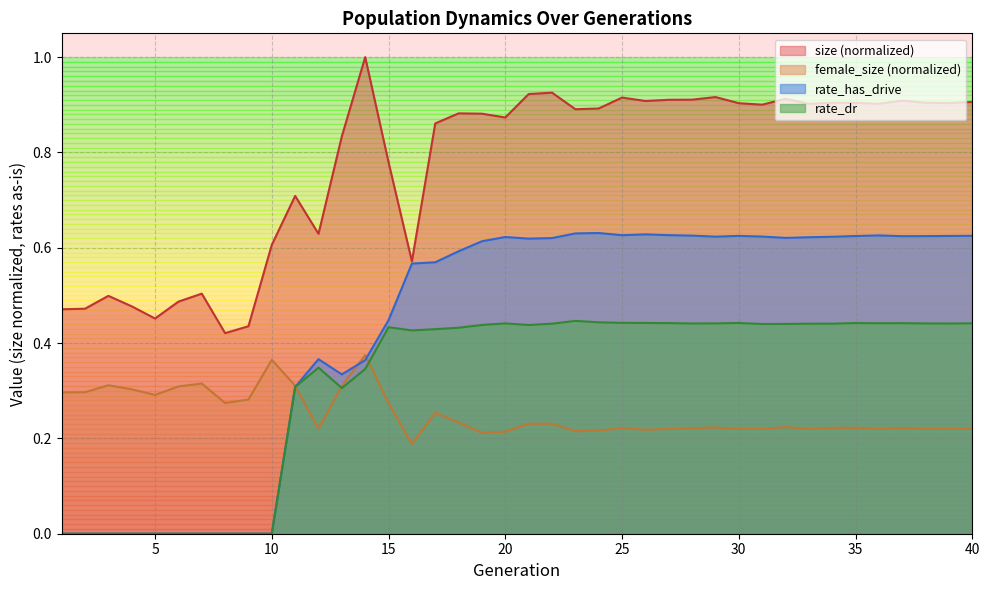

Which series has the largest total across all categories?

size (normalized)